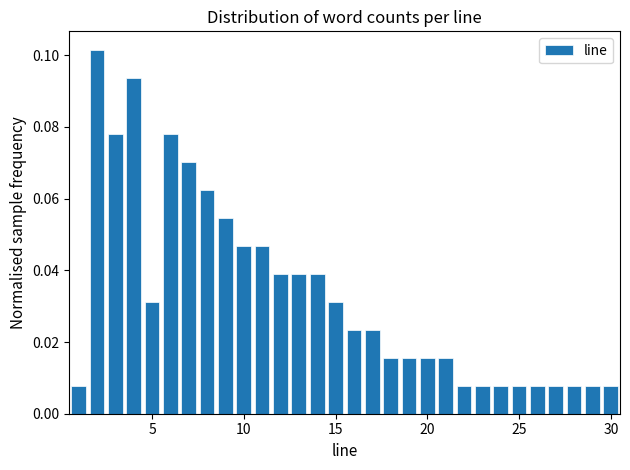

Read against the x-axis, roughly where is the centre of the tallest bar?

2.0